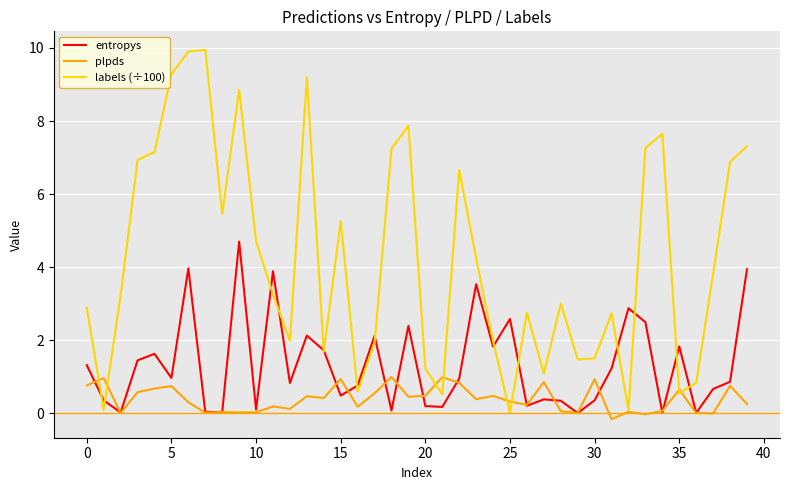

Which series has the largest total across all categories?

labels (÷100)